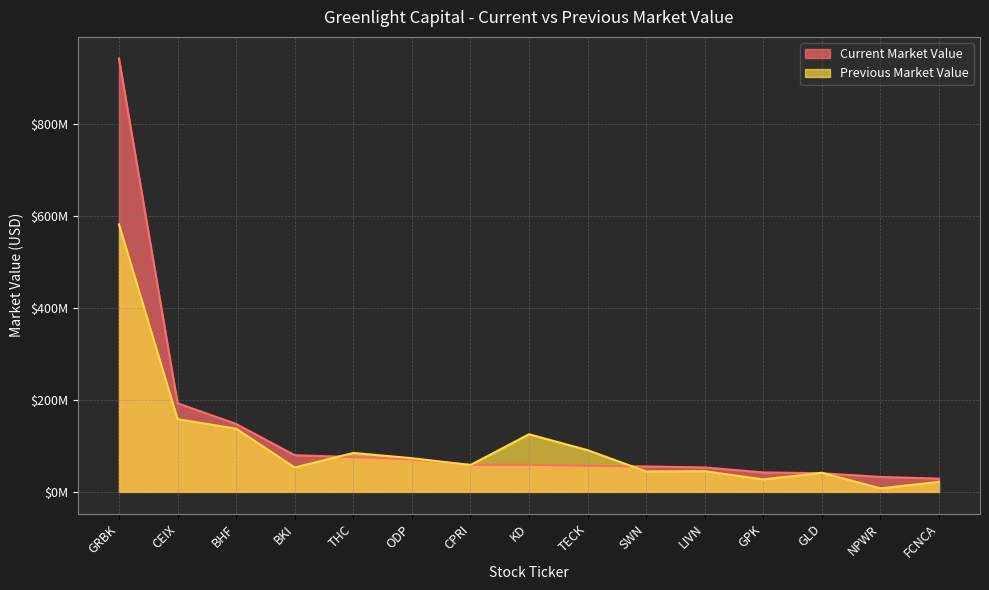

What are all the series names shown in the legend?

Current Market Value, Previous Market Value